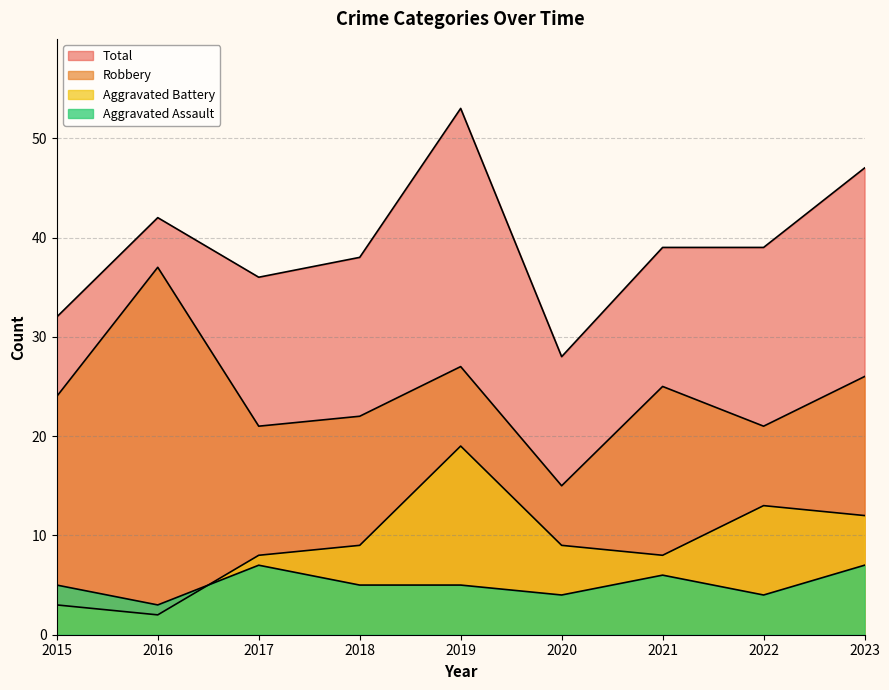

Is it true that Aggravated Battery equals 2 at 2016?

True